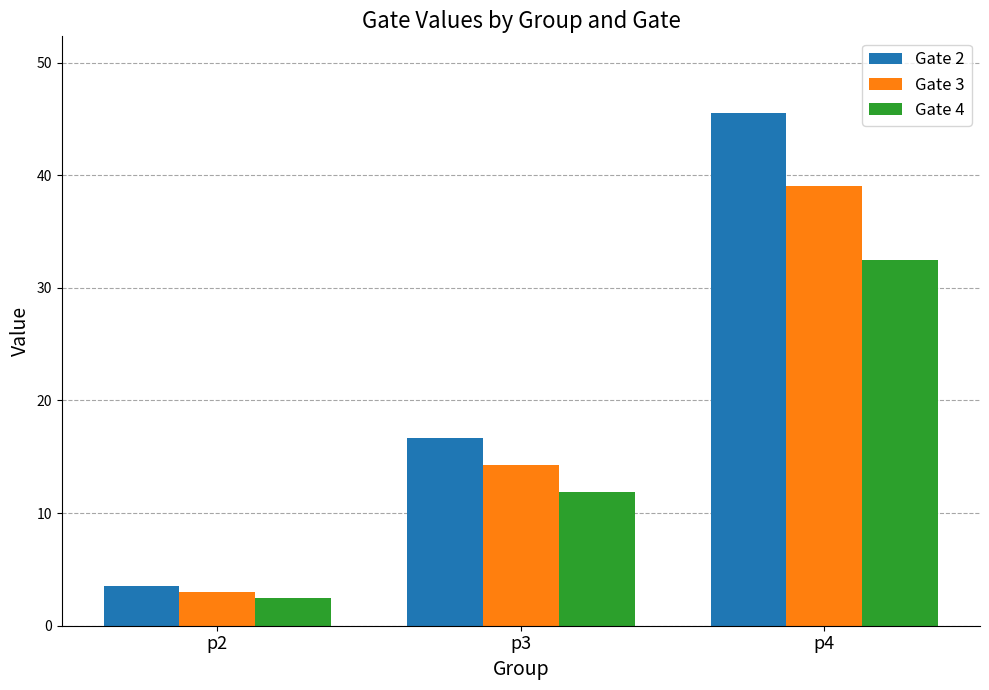

What is the sum of the Gate 4 values at p2 and p4?

35.0